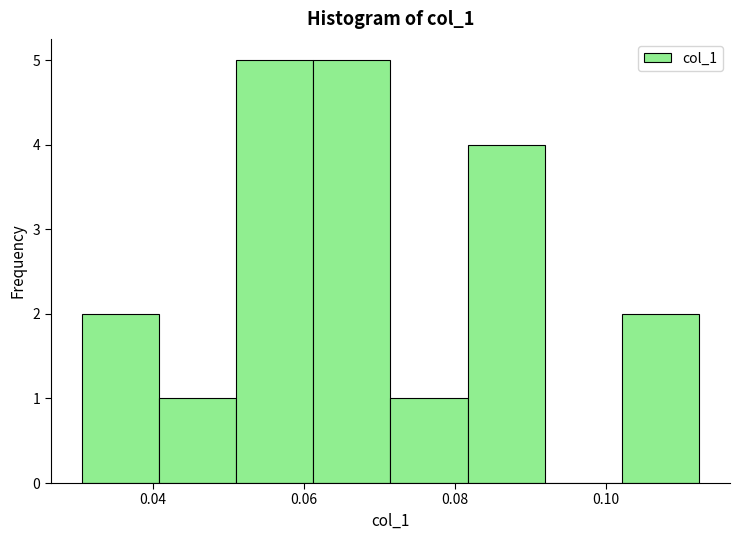

What is the height of the bar covering 0.102 to 0.112 on the x-axis? Neither the bar edges nor the heights are printed on the chart, so give them approximately, as read against the axes.

2